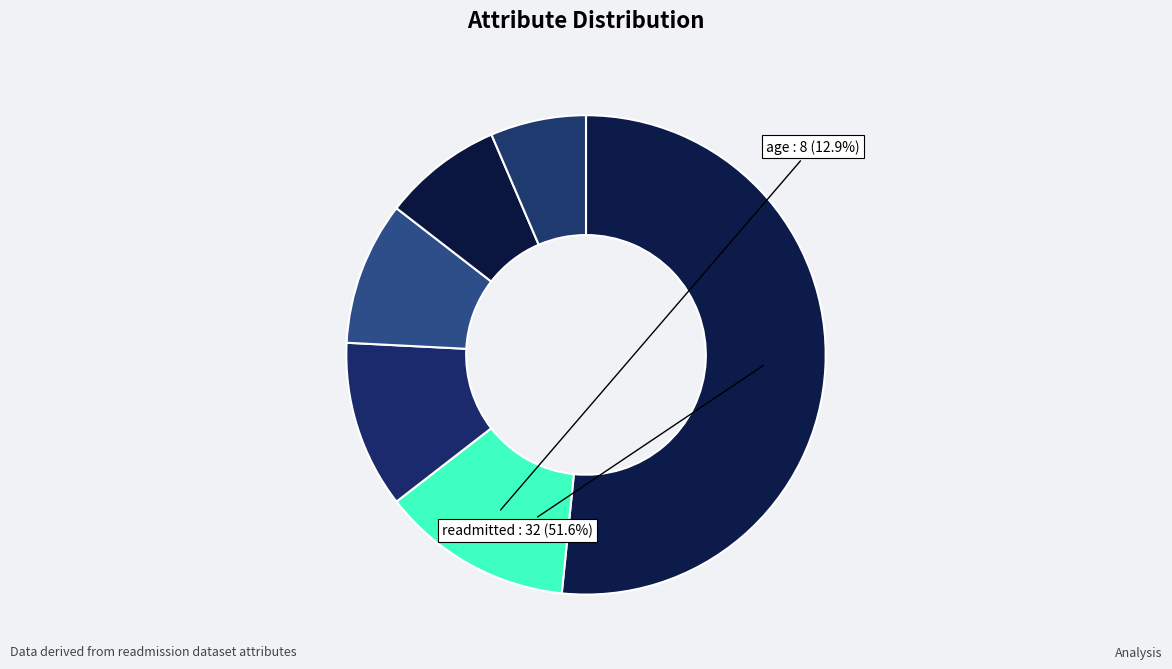

How many segments does this pie chart have?

6